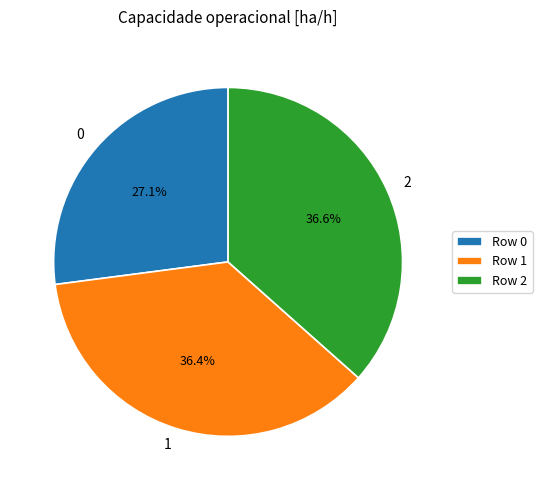

What percentage do 2 and 0 together represent?

63.6%